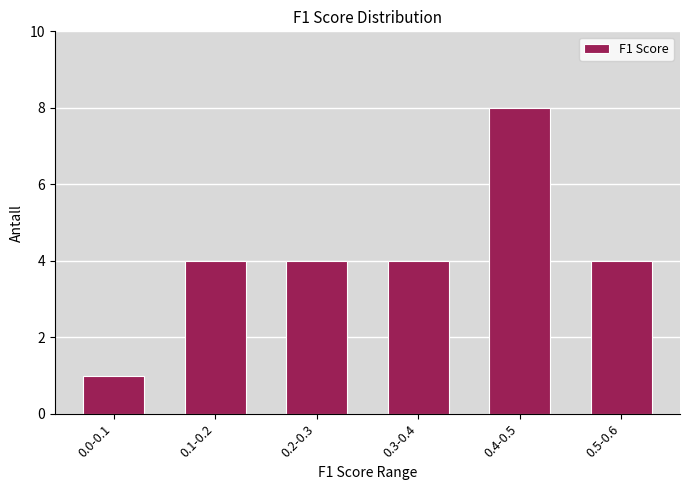

Reading left to right, list all the values displayed in this chart.

1	4	4	4	8	4